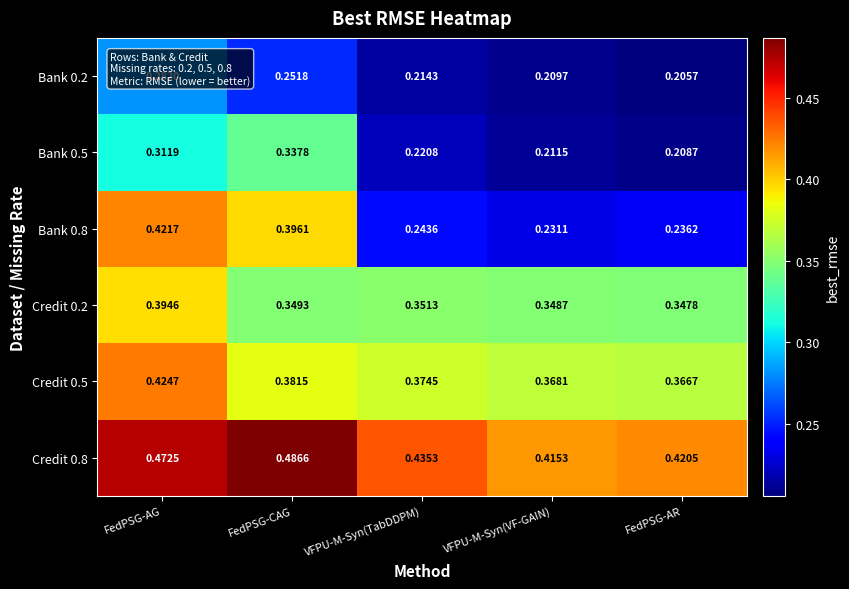

Rank the categories by Bank 0.5 value from lowest to highest.

FedPSG-AR, VFPU-M-Syn(VF-GAIN), VFPU-M-Syn(TabDDPM), FedPSG-AG, FedPSG-CAG